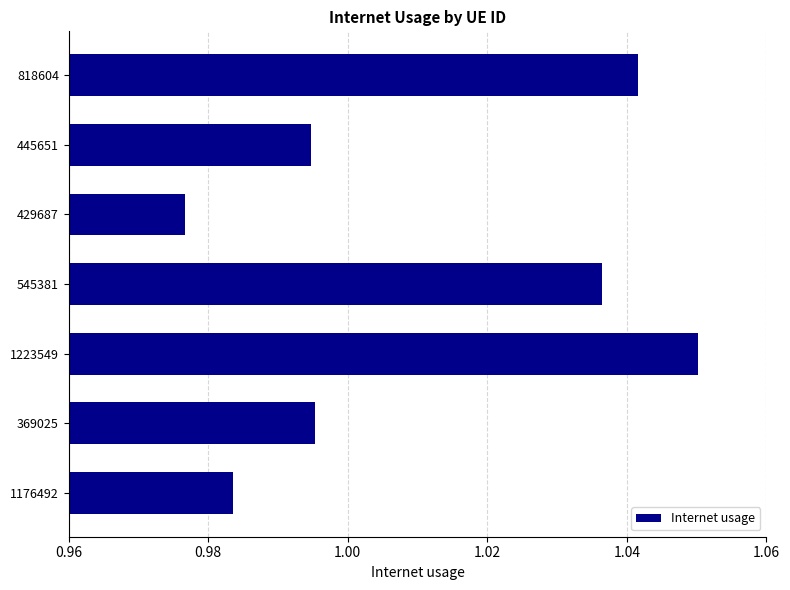

What is the change in value from 429687 to 1223549?

+0.1